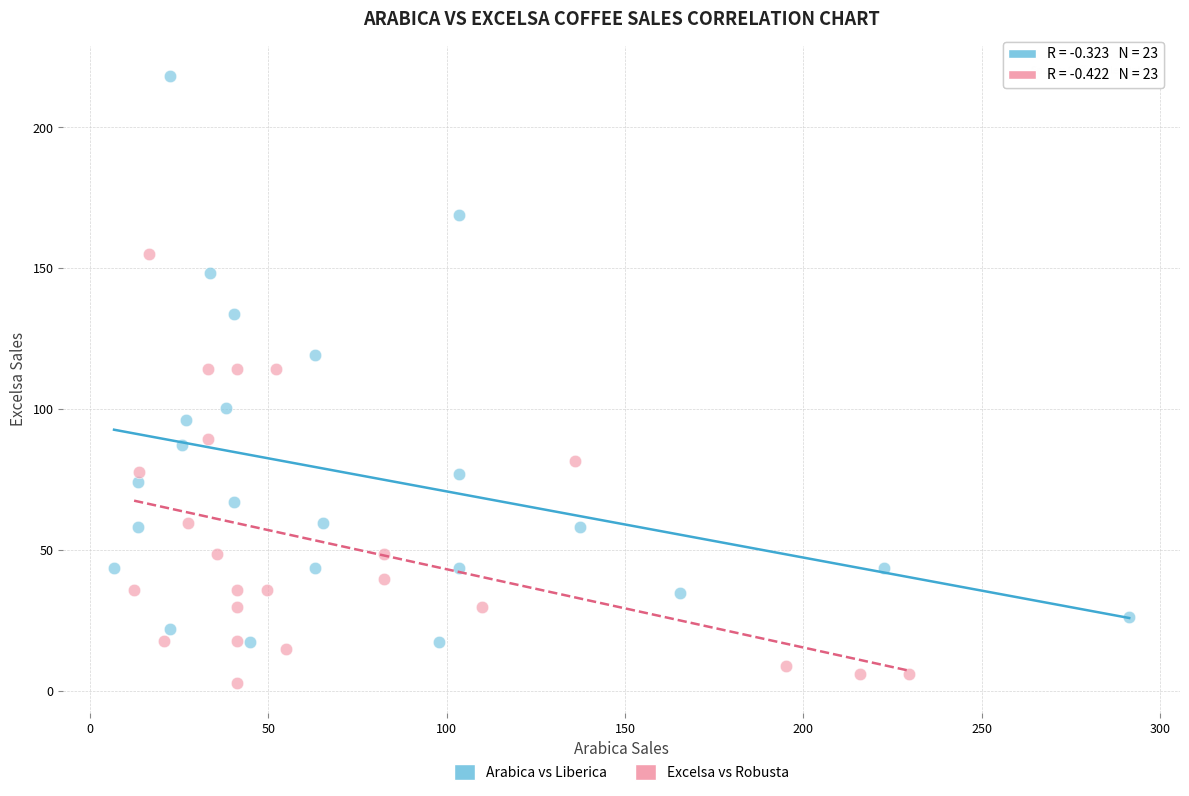

Which series reaches the maximum Y coordinate?

Arabica vs Liberica